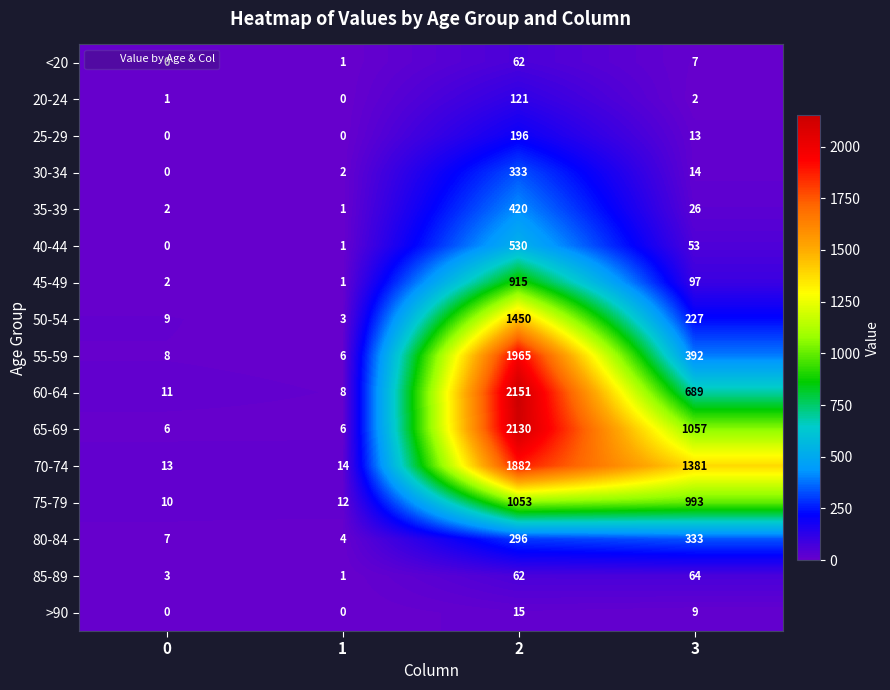

Rank the series at 3 from lowest to highest value.

20-24, <20, >90, 25-29, 30-34, 35-39, 40-44, 85-89, 45-49, 50-54, 80-84, 55-59, 60-64, 75-79, 65-69, 70-74